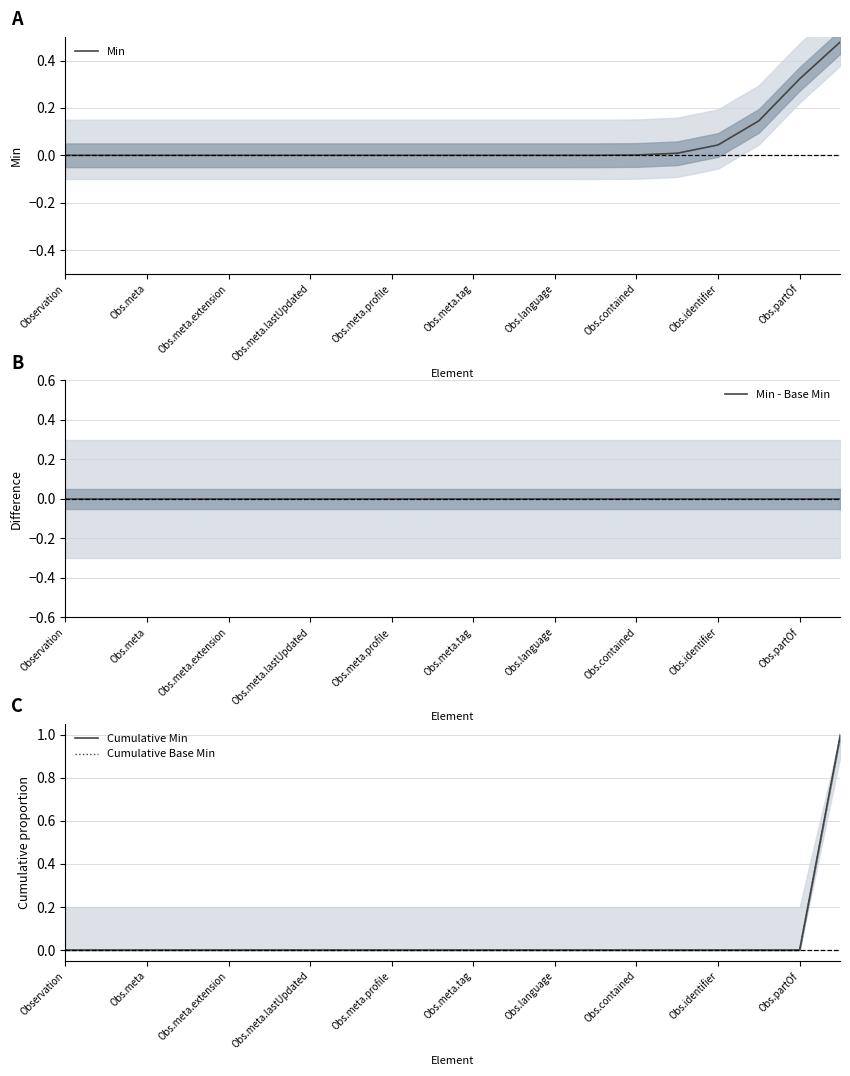

True or false: Min has a value of -0.2 at Obs.meta.tag.

False